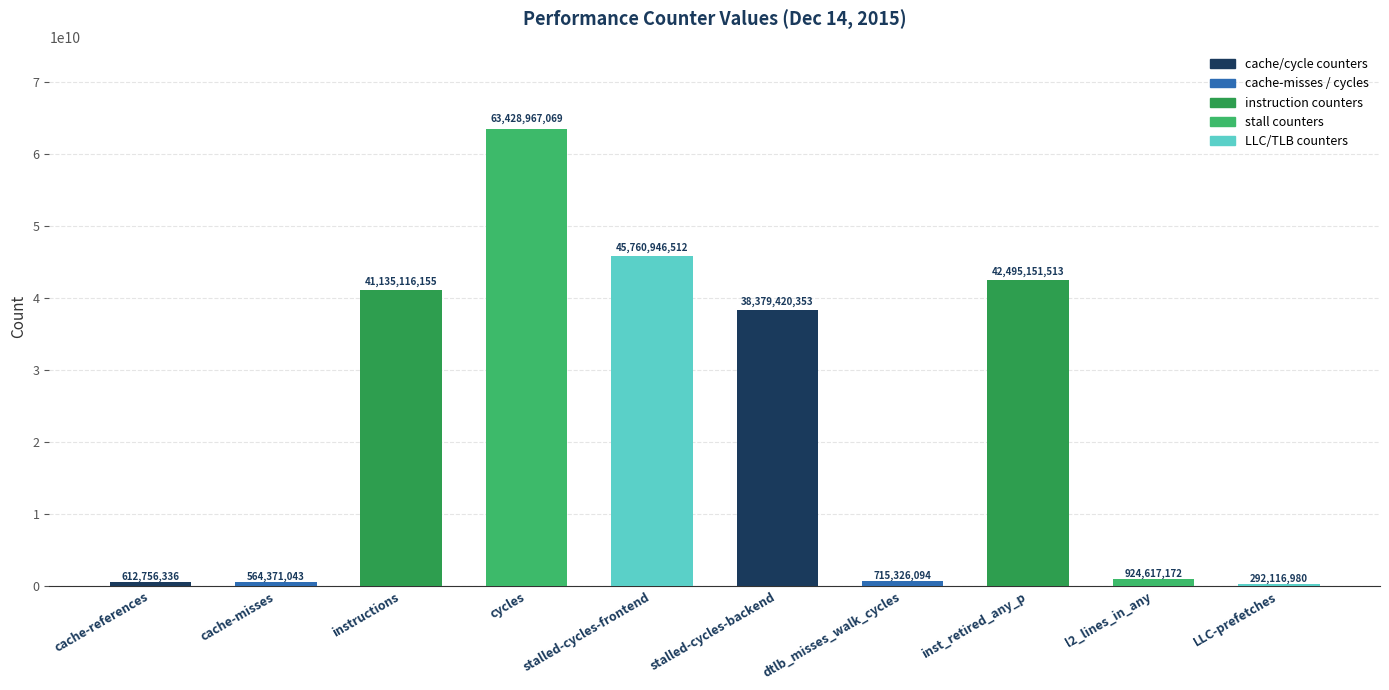

What is the value of the 9th bar from the left?

924617172